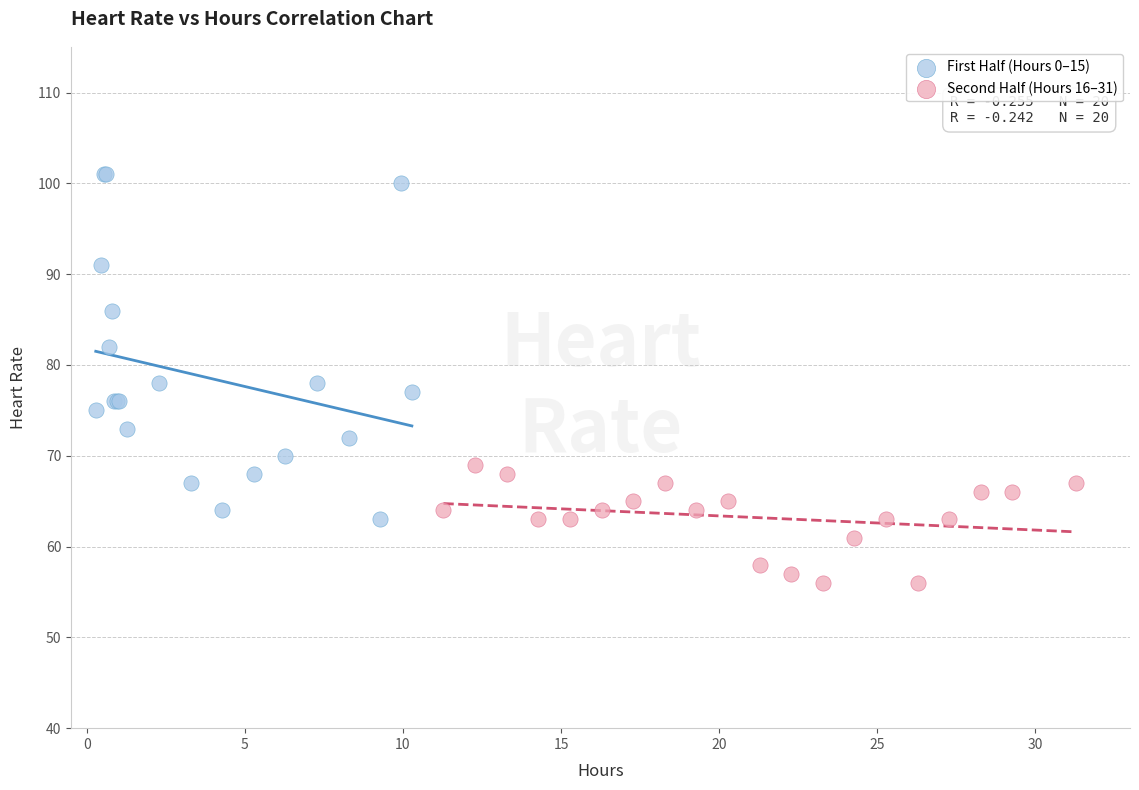

Which series has the widest spread of Y values?

First Half (Hours 0–15)